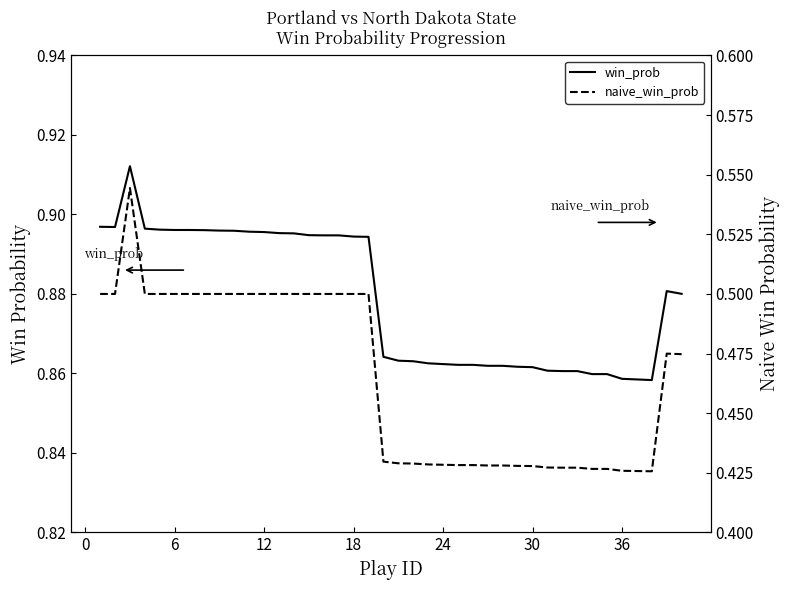

What is the sum of all naive_win_prob values?

18.6